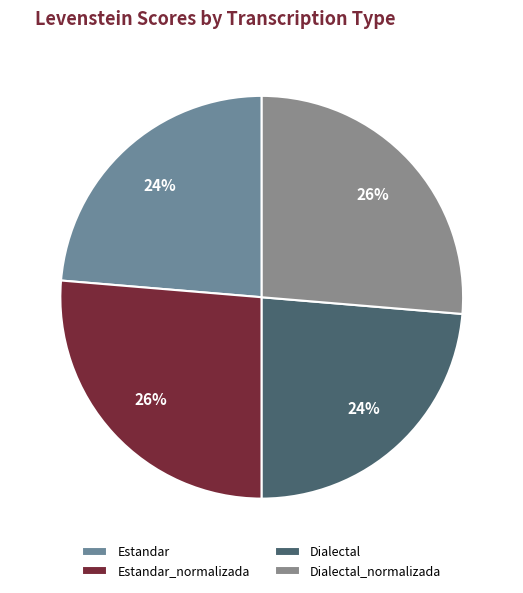

Which has a higher value, Estandar_normalizada or Dialectal_normalizada?

Estandar_normalizada